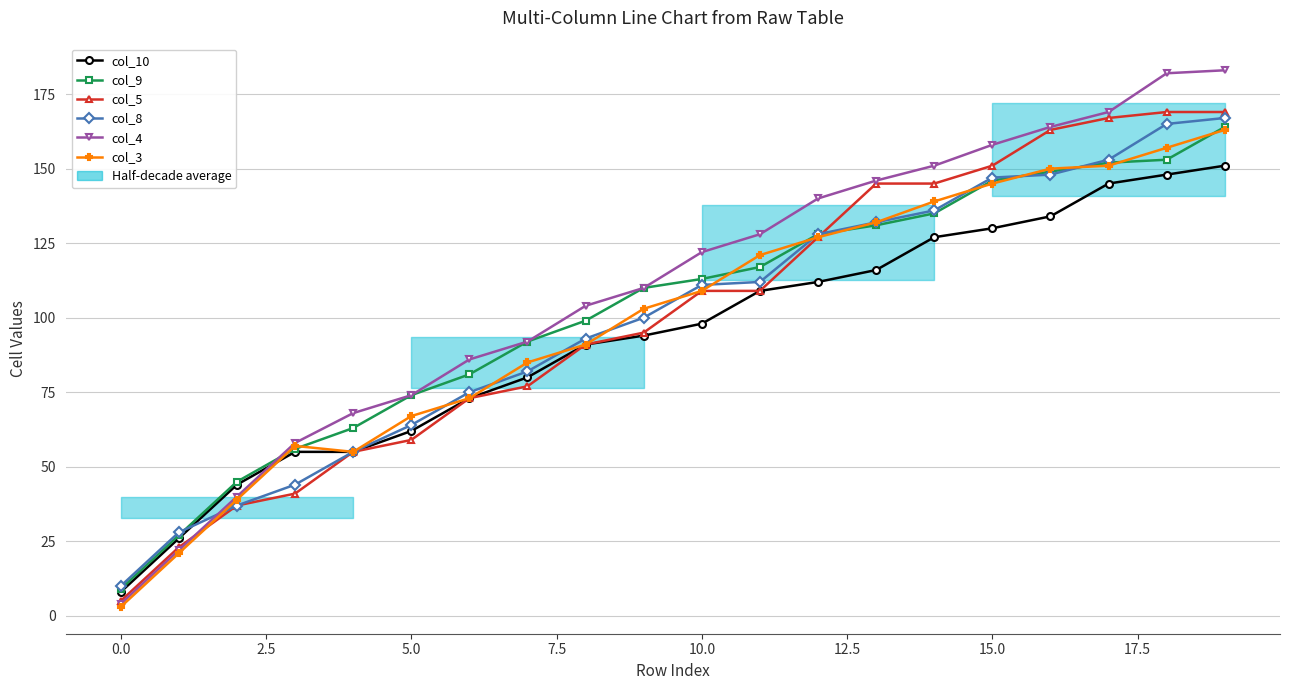

How many values in the col_10 series are below 98?

10